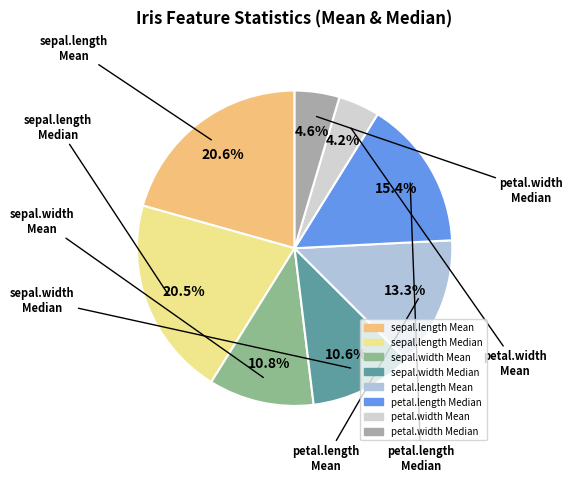

How many slices are in this pie chart?

8